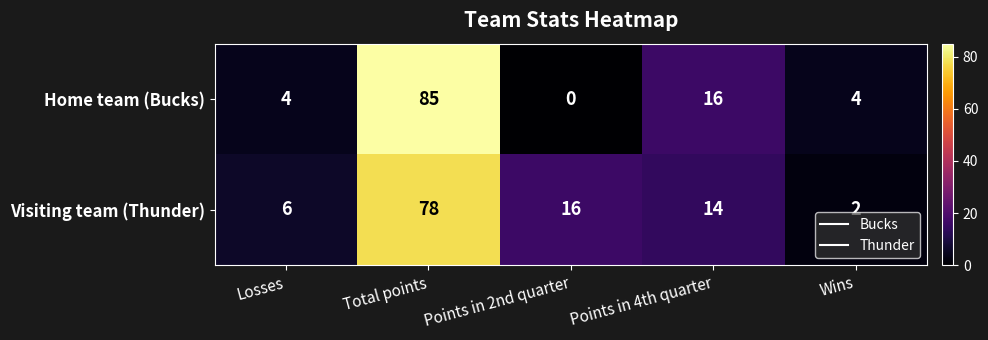

How many distinct data groups are displayed?

2